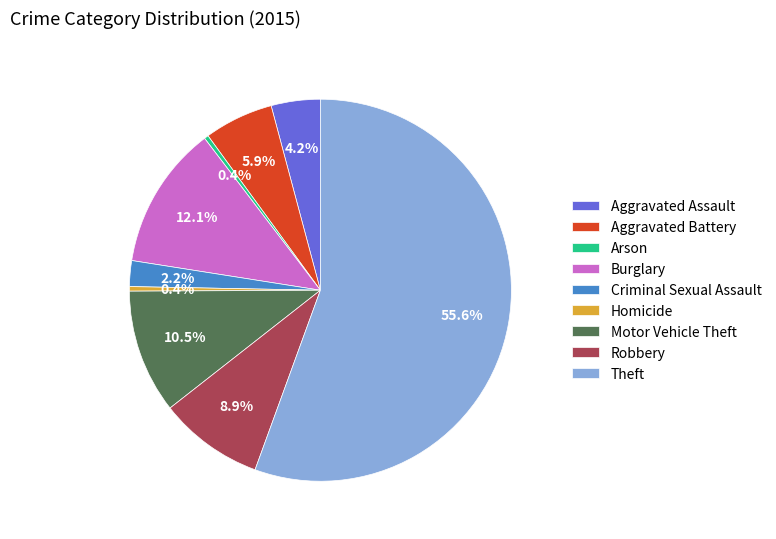

Which category has the biggest portion of the pie?

Theft